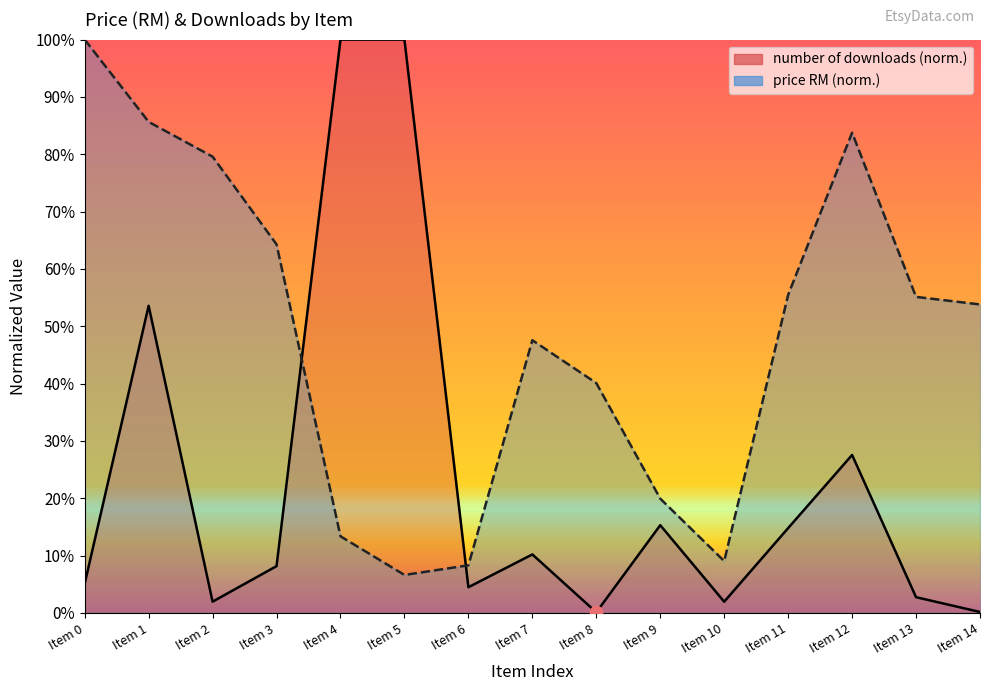

Which series reaches the maximum Y coordinate?

price (RM)